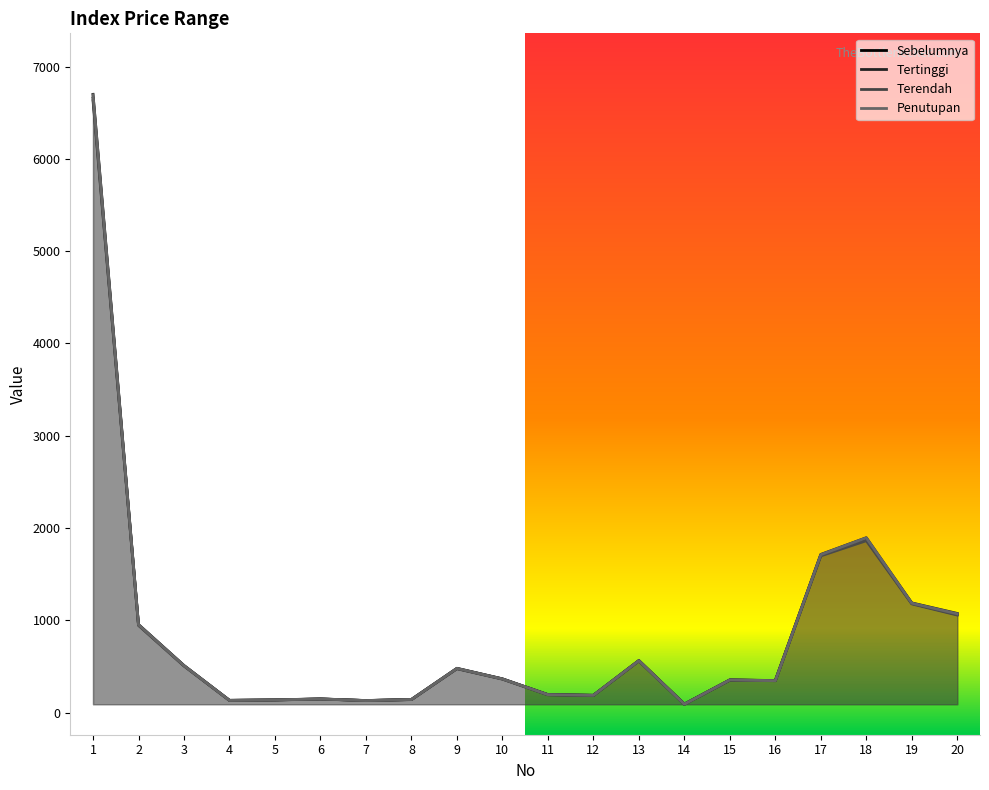

Is it true that Penutupan equals 1694.3 at 19?

False